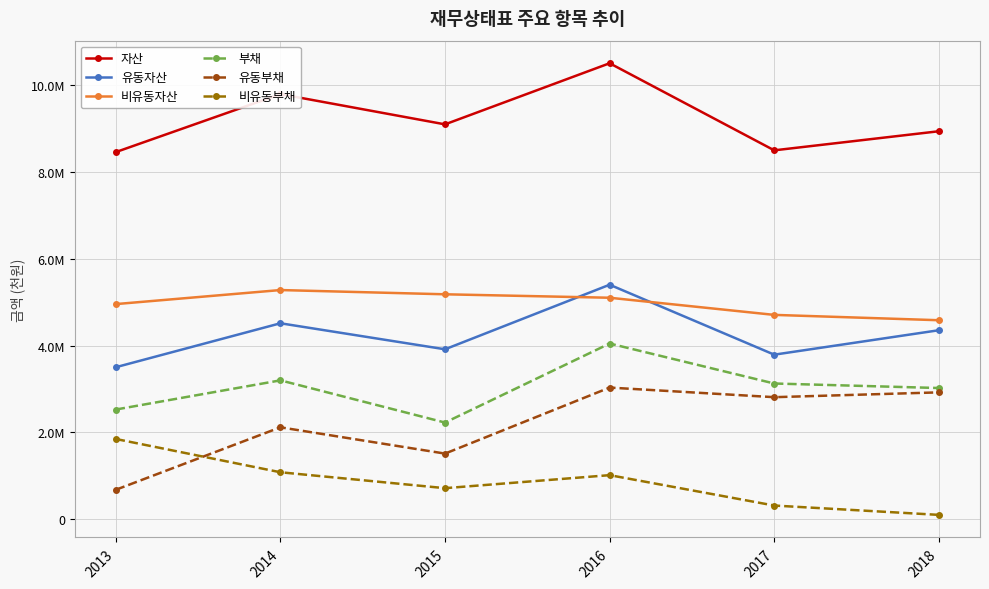

At which label does 유동자산 reach its peak?

2016